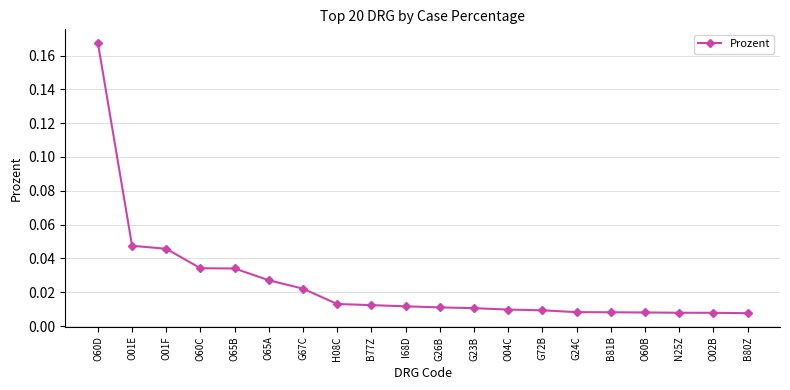

What is the sum of all values?

0.5